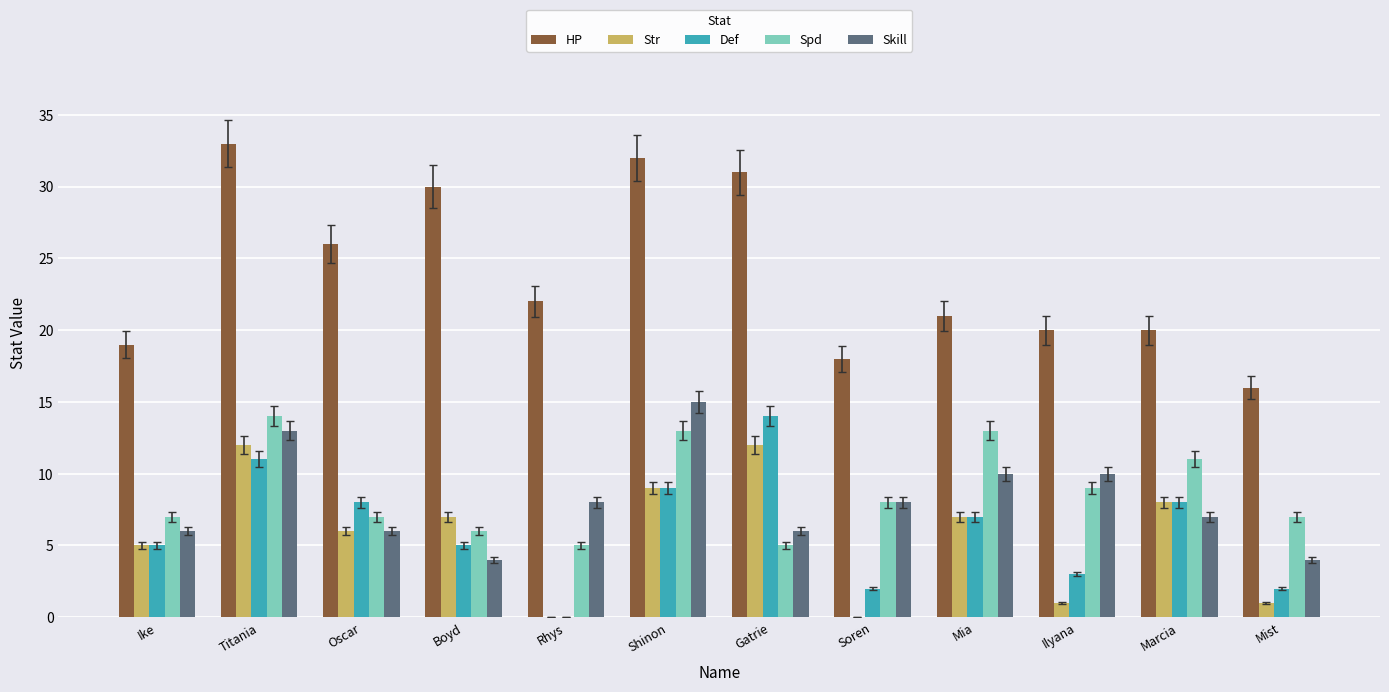

At which category is the sum across all series the highest?

Titania